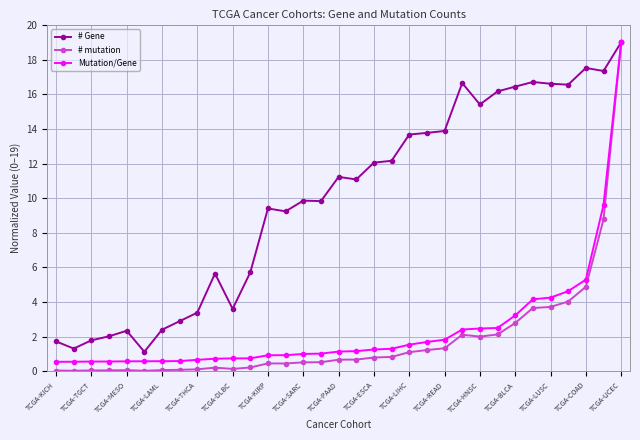

What are all the series names shown in the legend?

# Gene, # mutation, Mutation/Gene